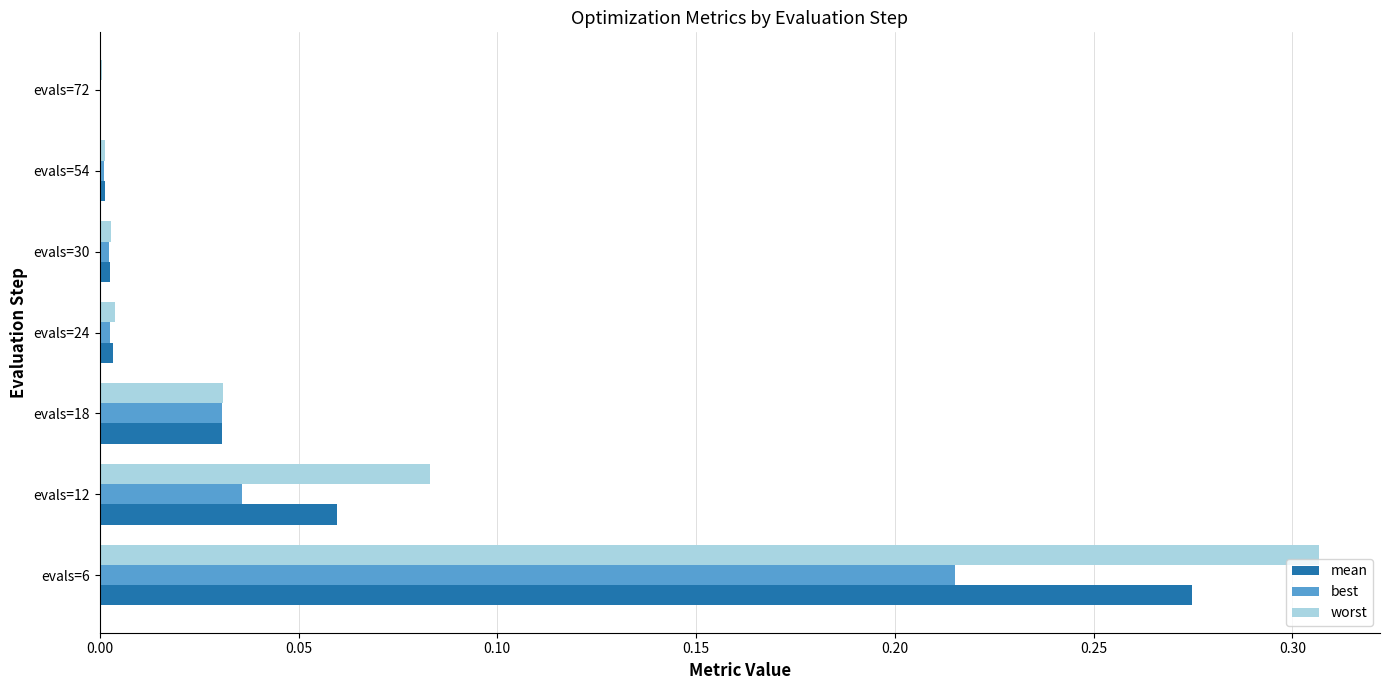

The worst series shows 0.0 at evals=18. True or false?

True